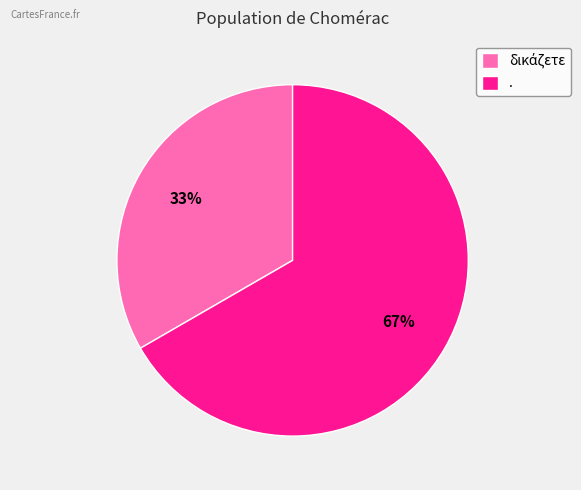

Is it true that . is 67% of the pie?

True